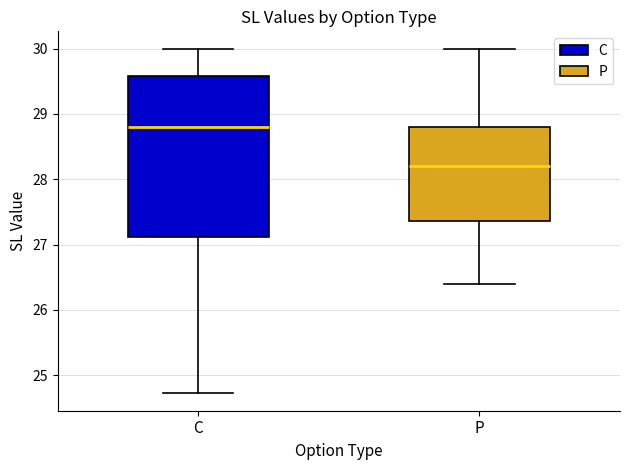

Which box's median line is the lowest?

P